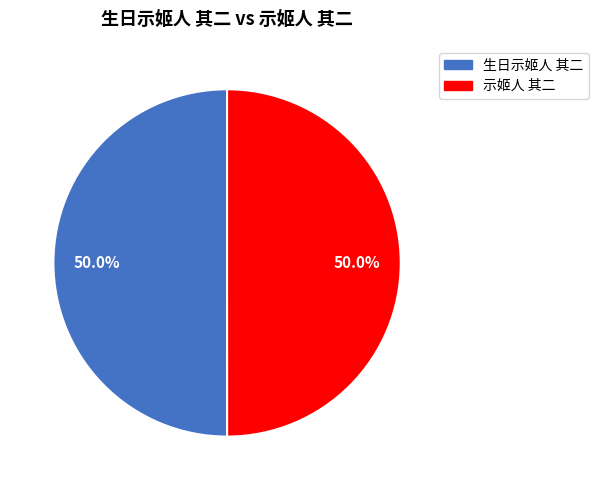

Approximately how many times larger is the value at 示姬人 其二 compared to 生日示姬人 其二?

1.0